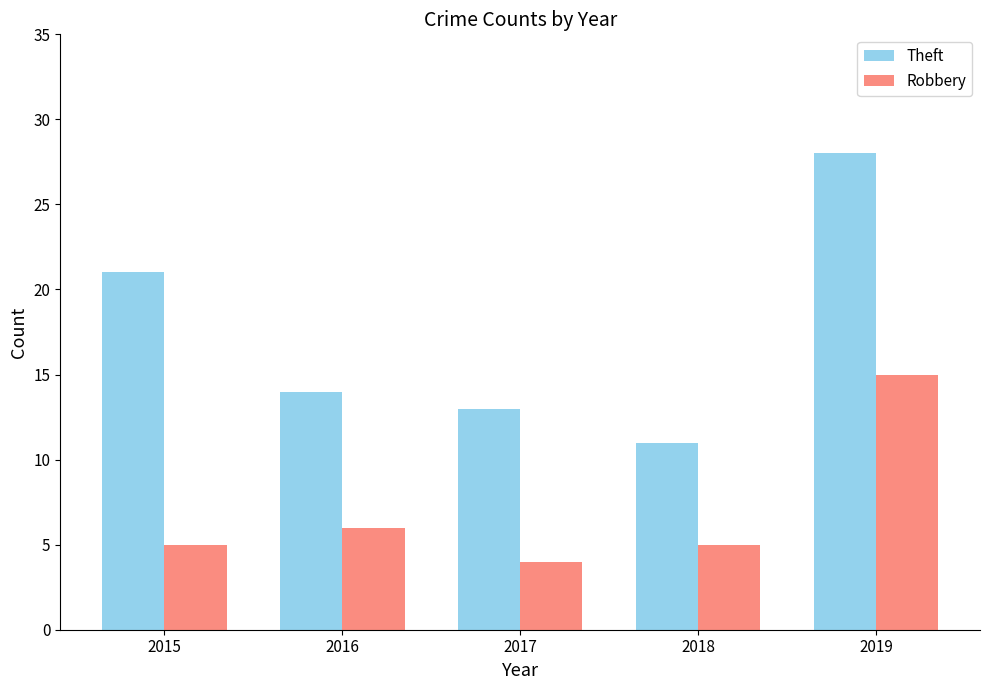

What is the maximum value for Robbery?

15